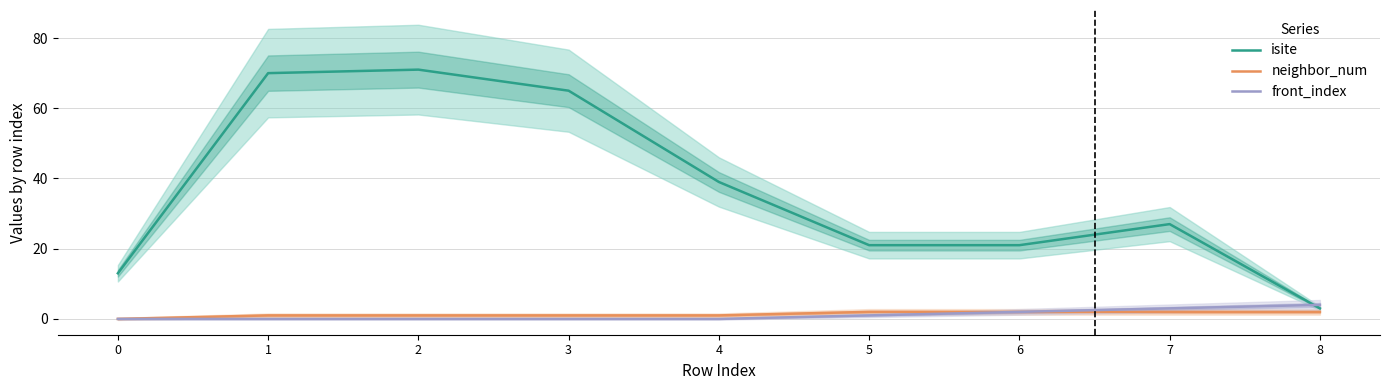

What is the sum of the isite values at 8 and 5?

24